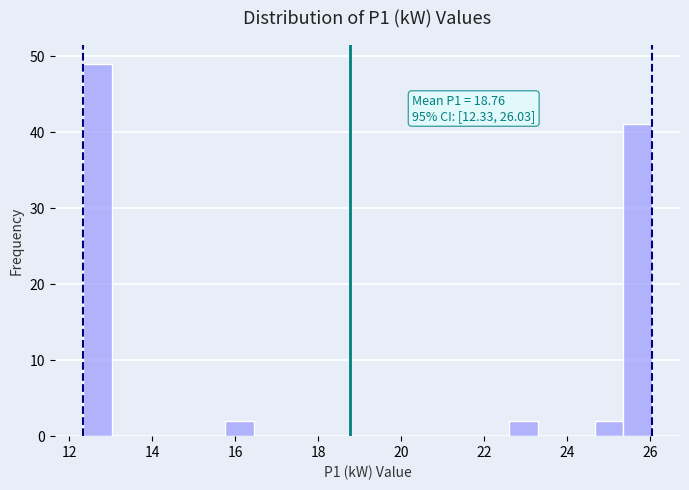

Read against the x-axis, roughly where is the centre of the tallest bar?

12.6